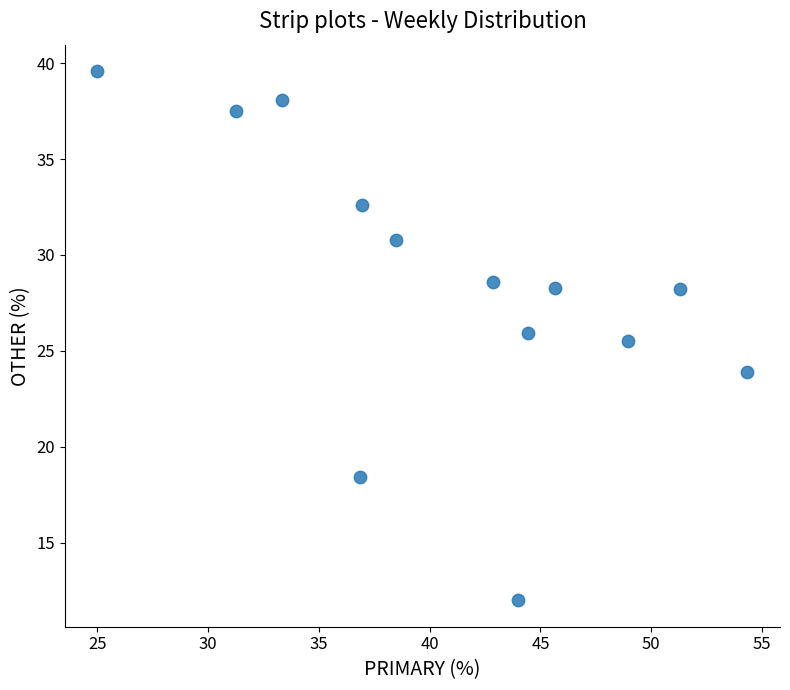

What is the range of Y values (max minus min)?

27.6